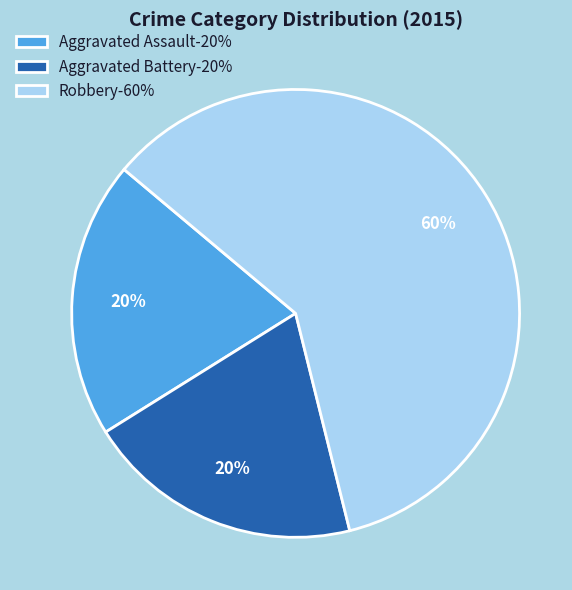

To the nearest percent, what is the difference between the largest and smallest slice percentages?

40%